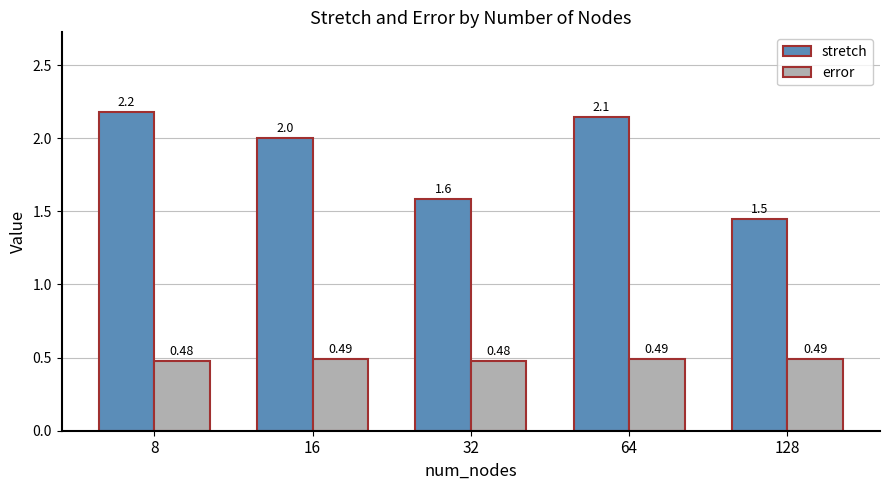

Rank the series at 32 from lowest to highest value.

error, stretch